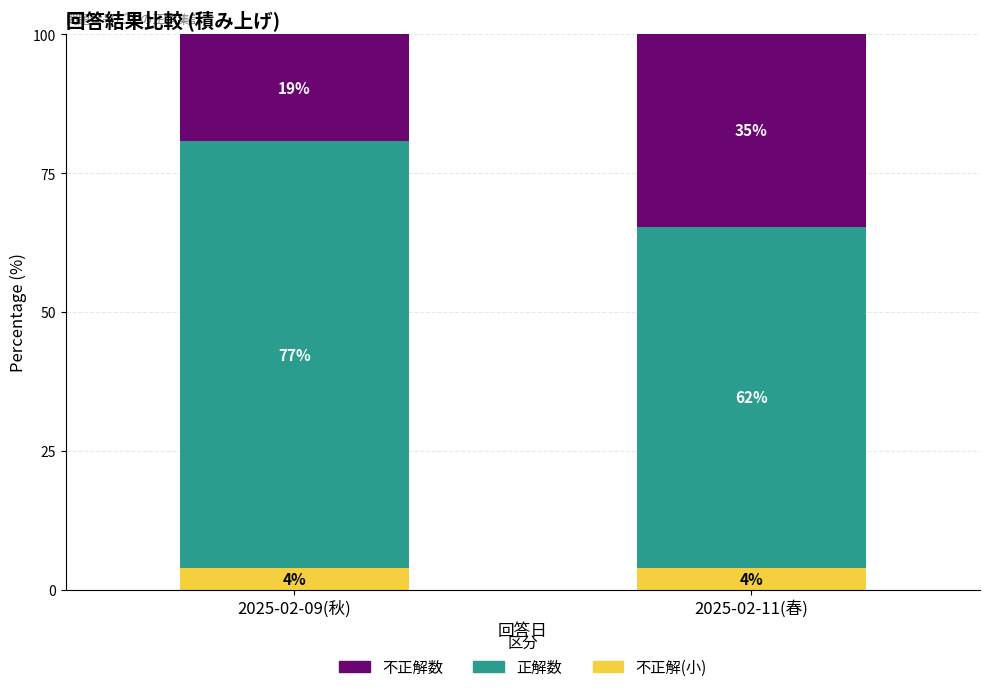

What are all the series names shown in the legend?

不正解数, 正解数, 不正解(小)